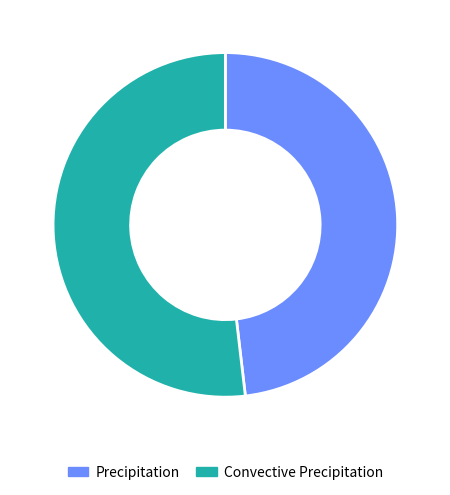

What is the majority slice?

Convective Precipitation